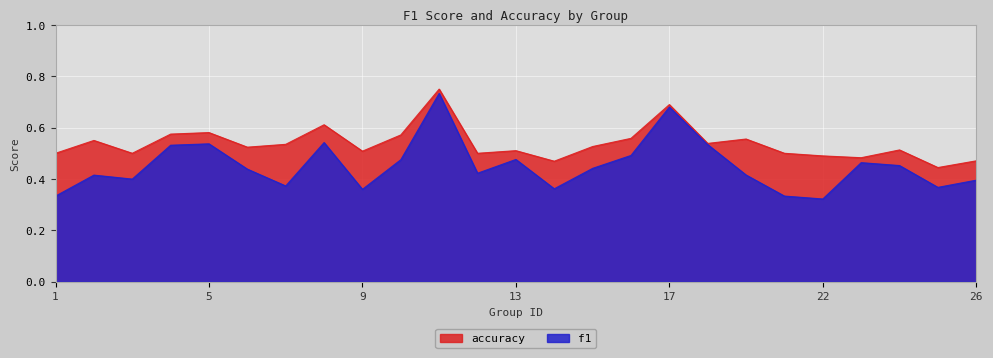

What is the value of the f1 point at the 18th from the left?

0.5